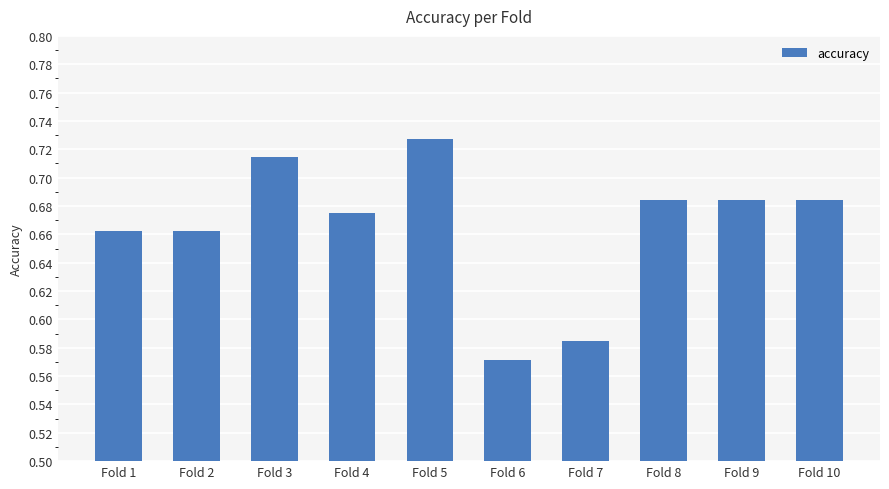

At which category does the chart reach its minimum across all series?

Fold 6